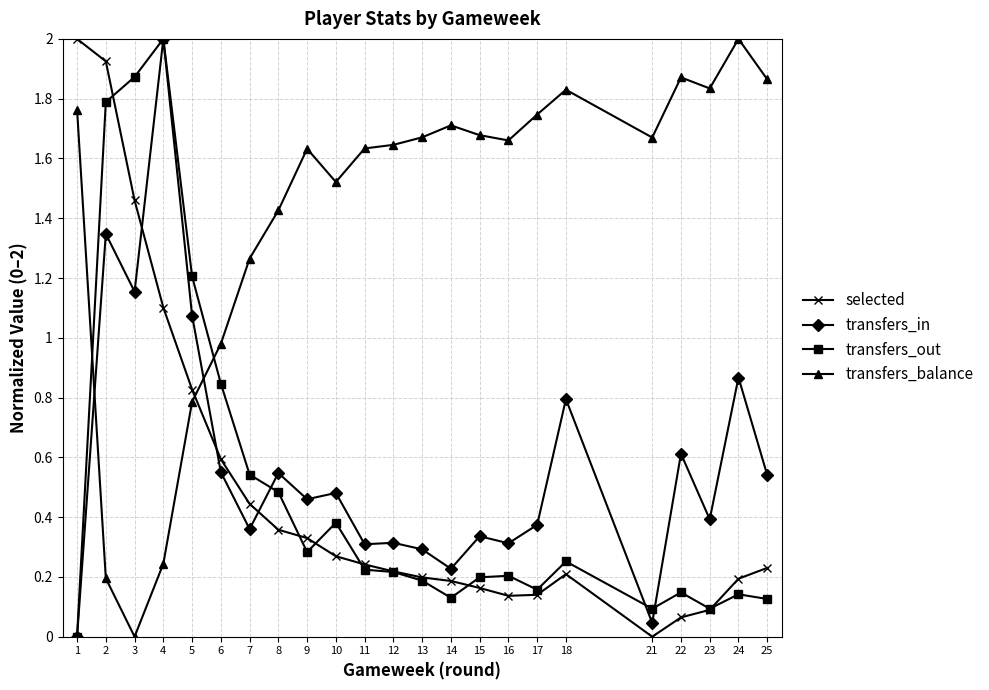

Where do selected and transfers_out first cross each other?

2 and 3